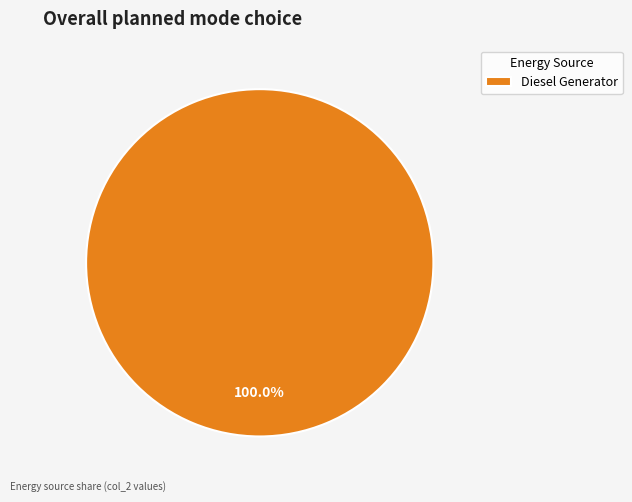

Rank the categories by value from highest to lowest.

Diesel Generator